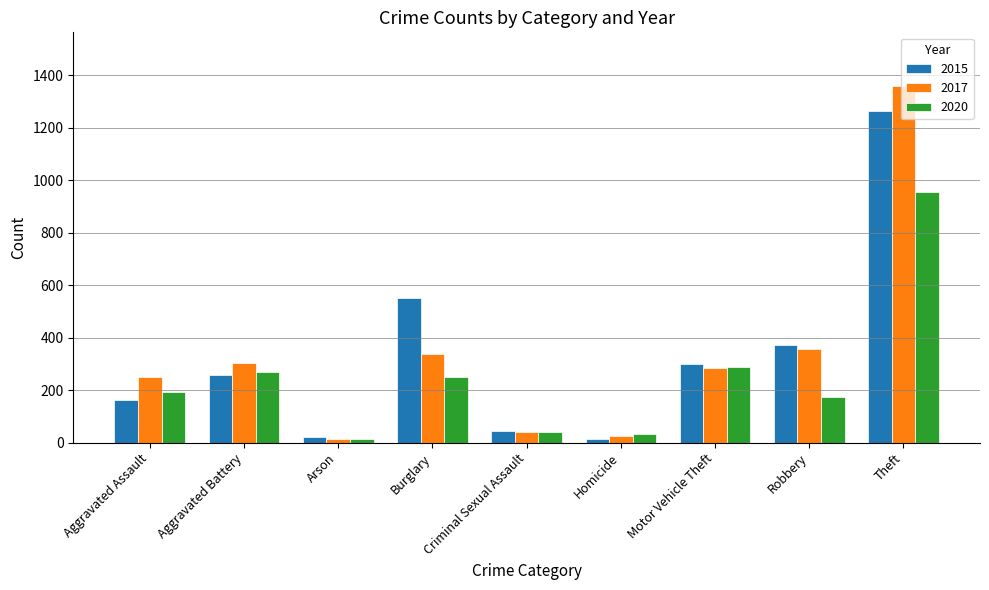

What is the difference between the second highest and second lowest values in the 2020 series?

253